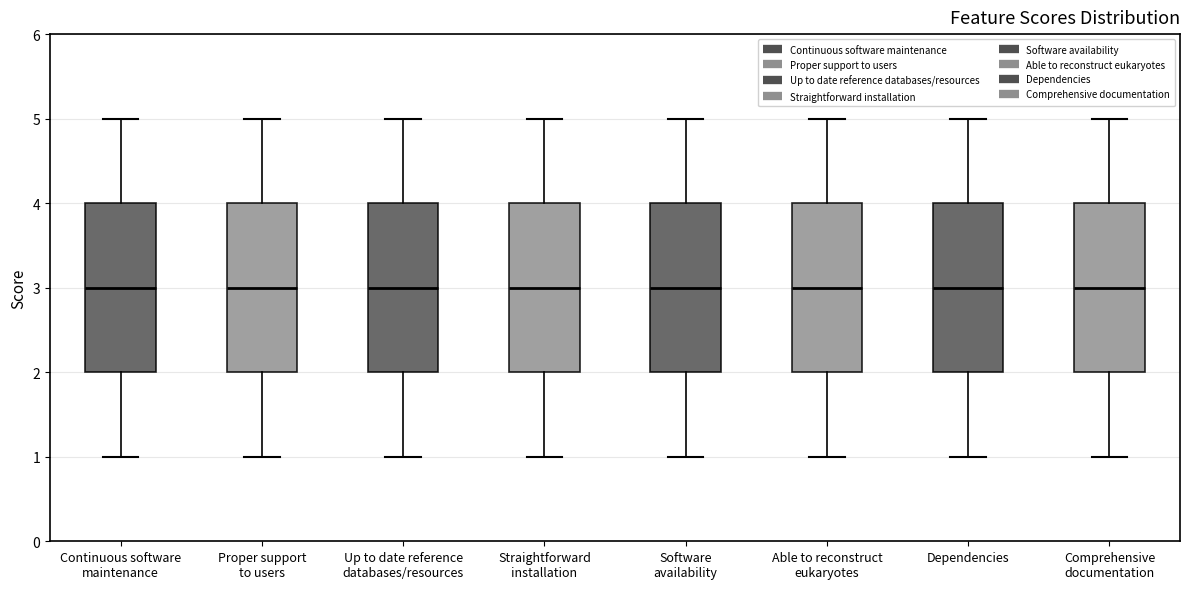

Reading left to right, read every box against the y-axis: the position of its median line, the range the box covers, and the ends of its whiskers. The values are not printed on the chart, so give them approximately, as read against the axis.

Continuous software maintenance: median 3, box 2 to 4, whiskers 1 to 5
Proper support to users: median 3, box 2 to 4, whiskers 1 to 5
Up to date reference databases/resources: median 3, box 2 to 4, whiskers 1 to 5
Straightforward installation: median 3, box 2 to 4, whiskers 1 to 5
Software availability: median 3, box 2 to 4, whiskers 1 to 5
Able to reconstruct eukaryotes: median 3, box 2 to 4, whiskers 1 to 5
Dependencies: median 3, box 2 to 4, whiskers 1 to 5
Comprehensive documentation: median 3, box 2 to 4, whiskers 1 to 5